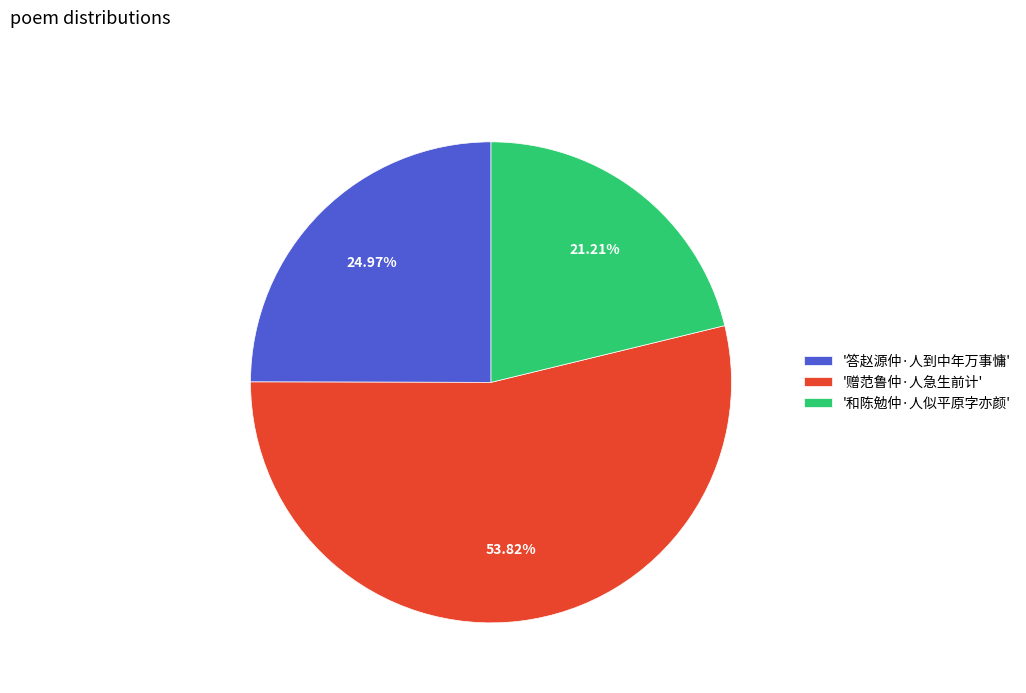

Does '赠范鲁仲·人急生前计' represent more than half of the total?

Yes